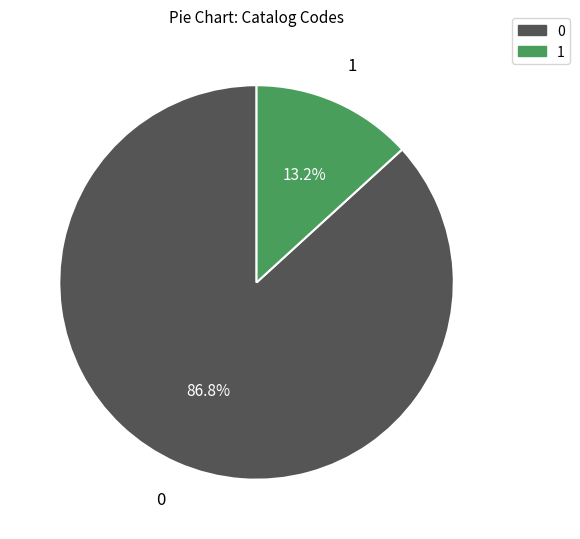

Does any single category account for the majority?

Yes